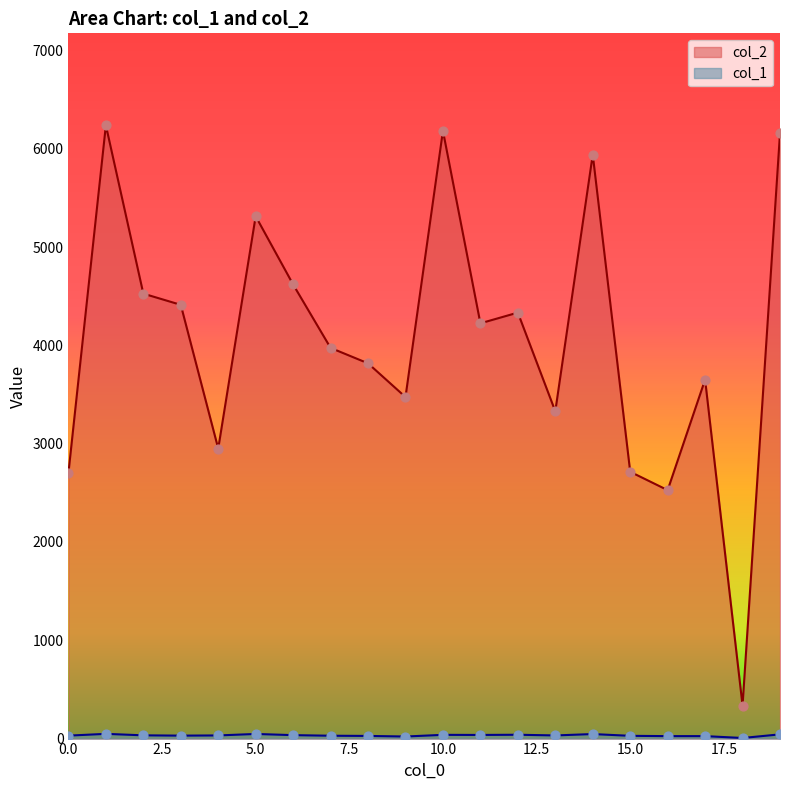

Which series has the largest Y range (max minus min)?

col_2